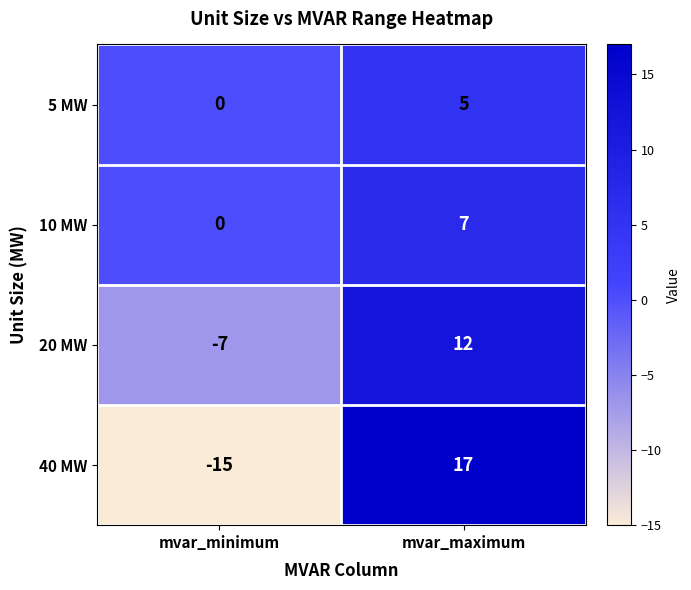

Between mvar_minimum and mvar_maximum, which series saw the biggest shift?

40 MW